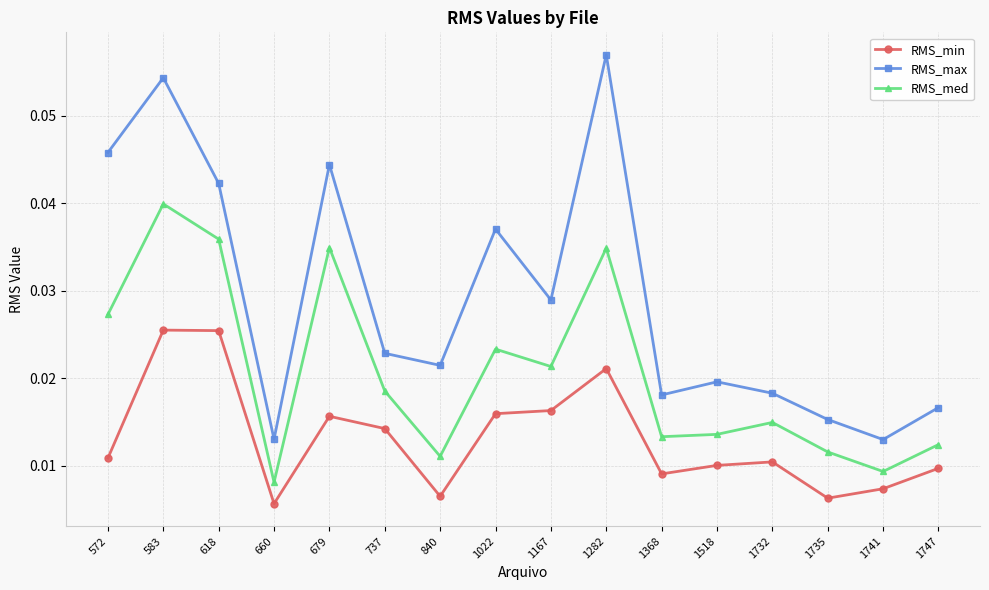

True or false: RMS_max has more than 2 interior local peaks.

True